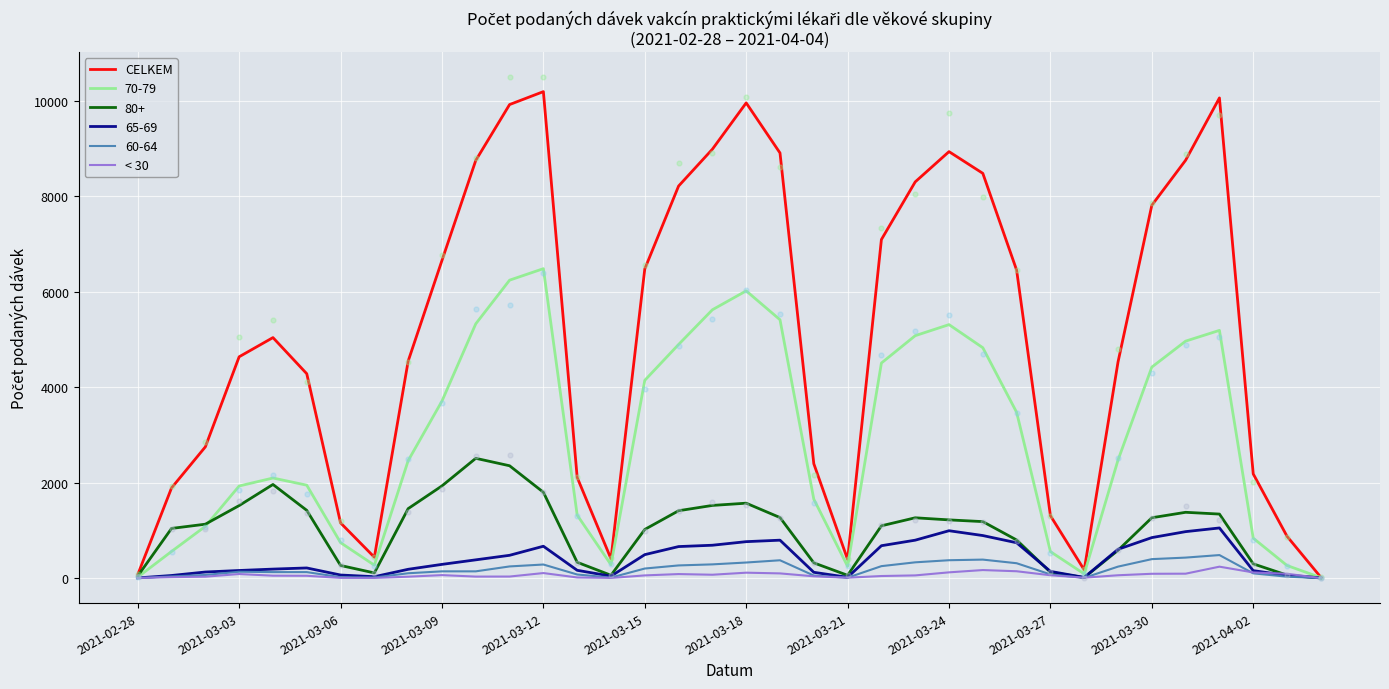

Which series reaches the minimum Y coordinate?

< 30